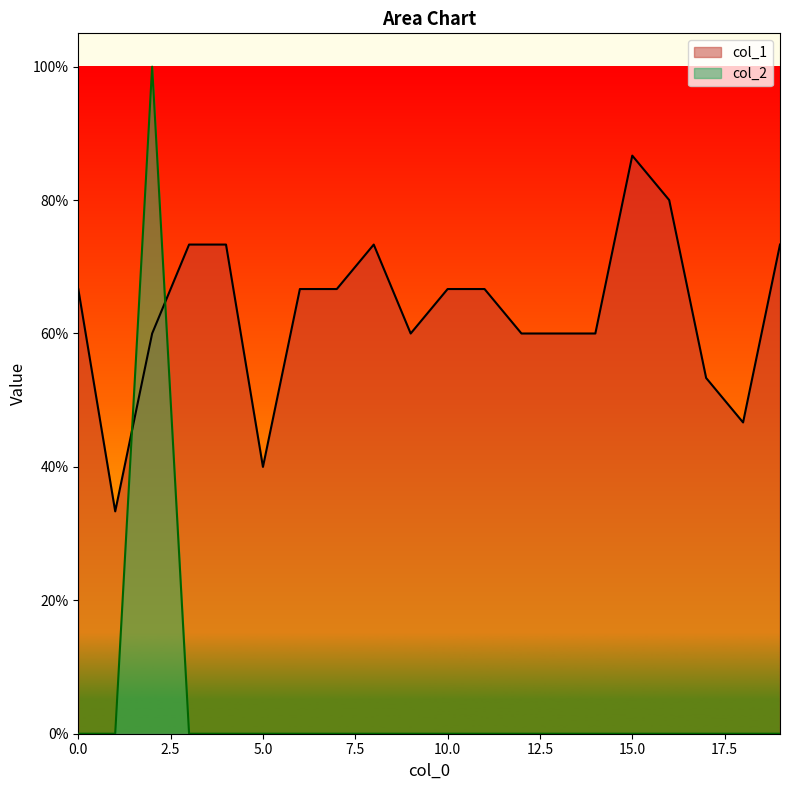

Between which two adjacent categories do col_2 and col_1 first intersect?

1 and 2